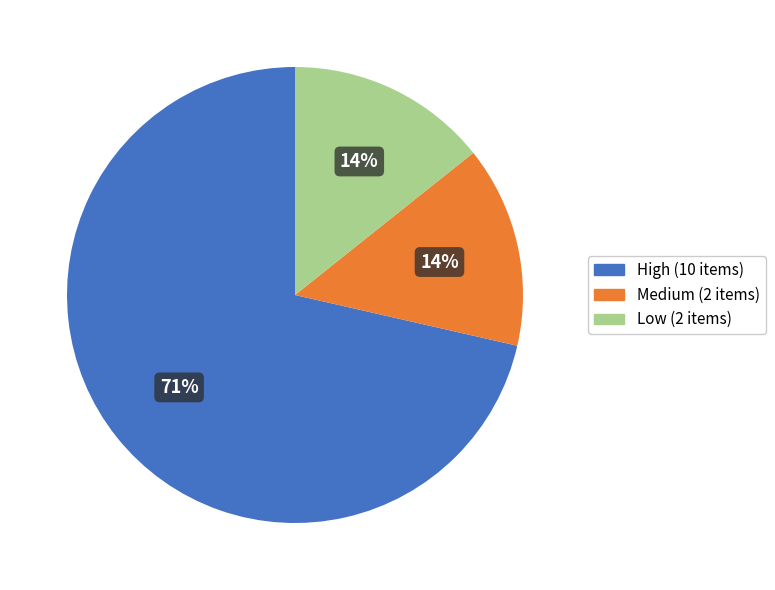

Which category accounts for the majority?

High